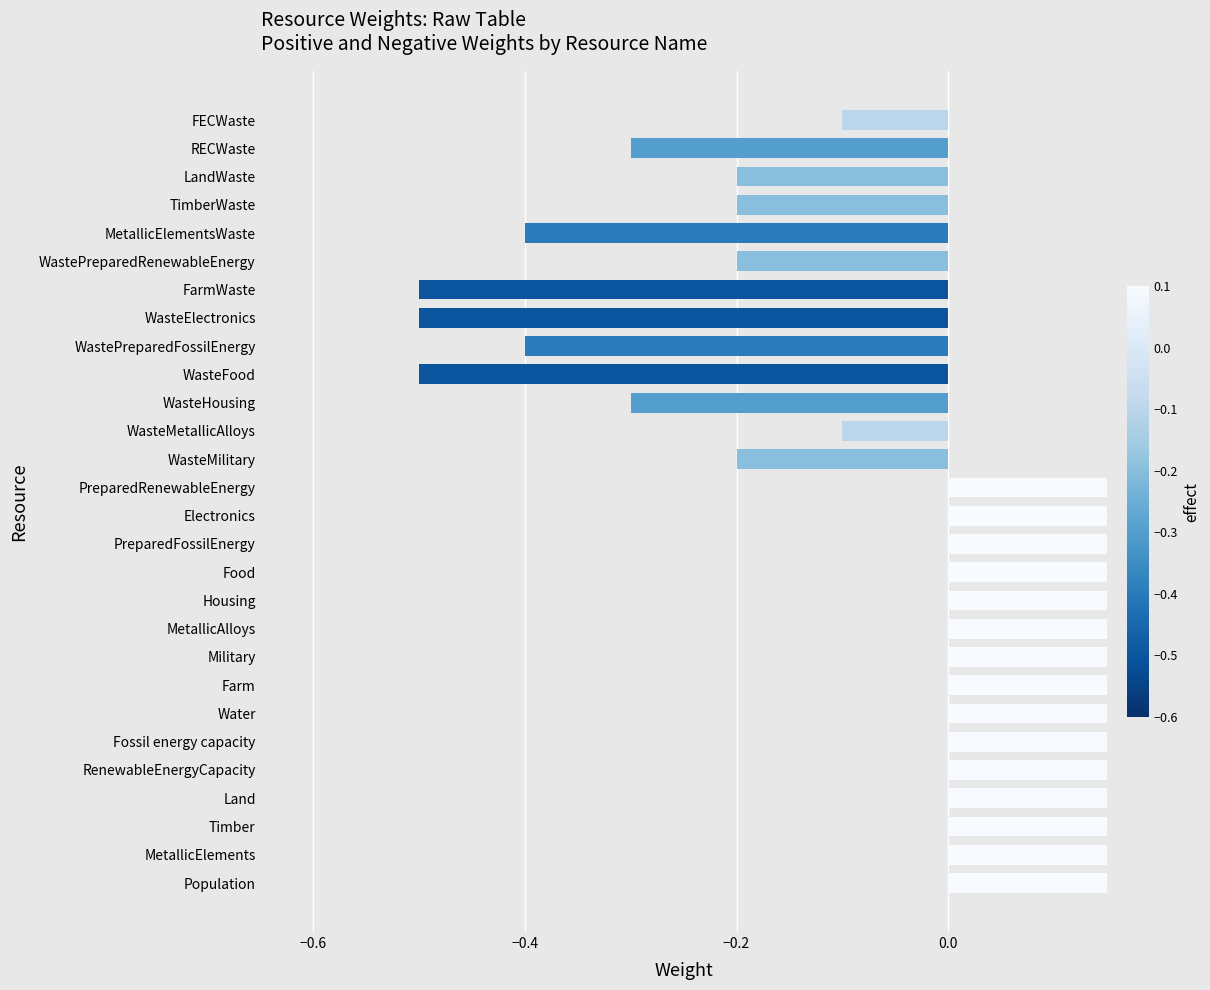

Does the chart contain any negative values?

Yes